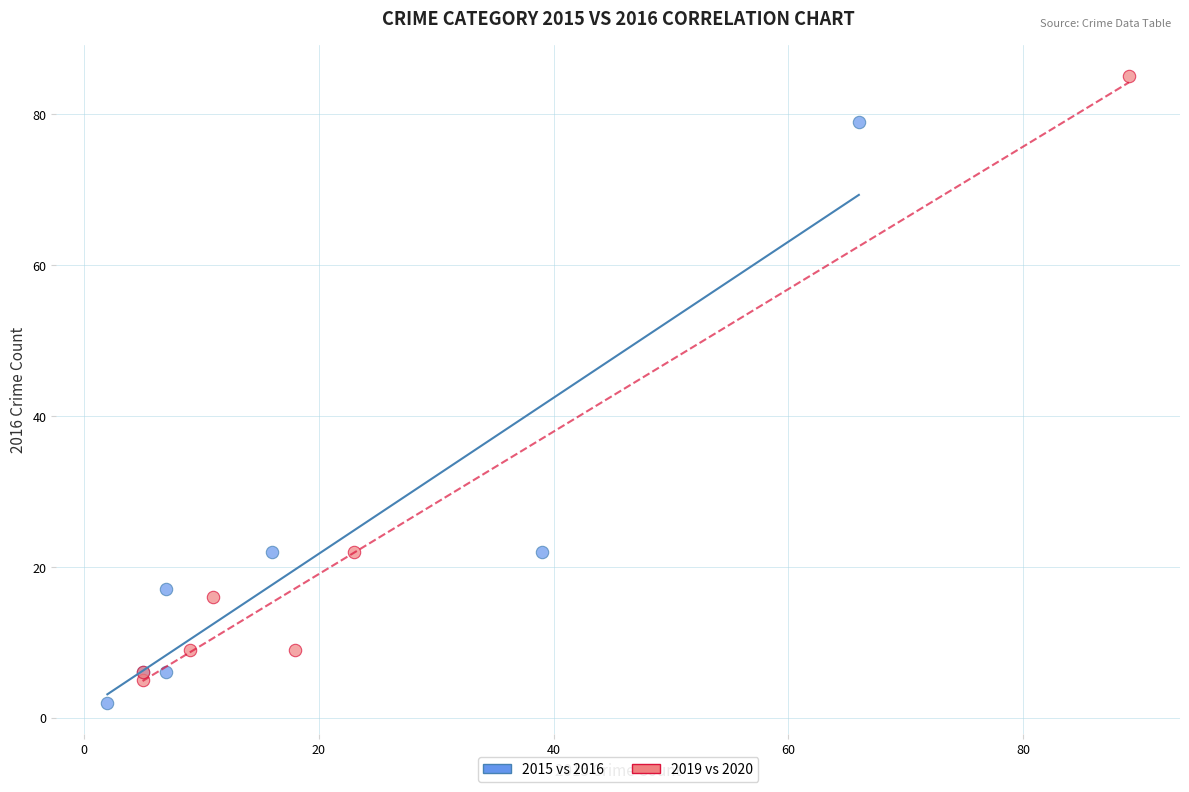

Which series reaches the maximum Y coordinate?

2019 vs 2020